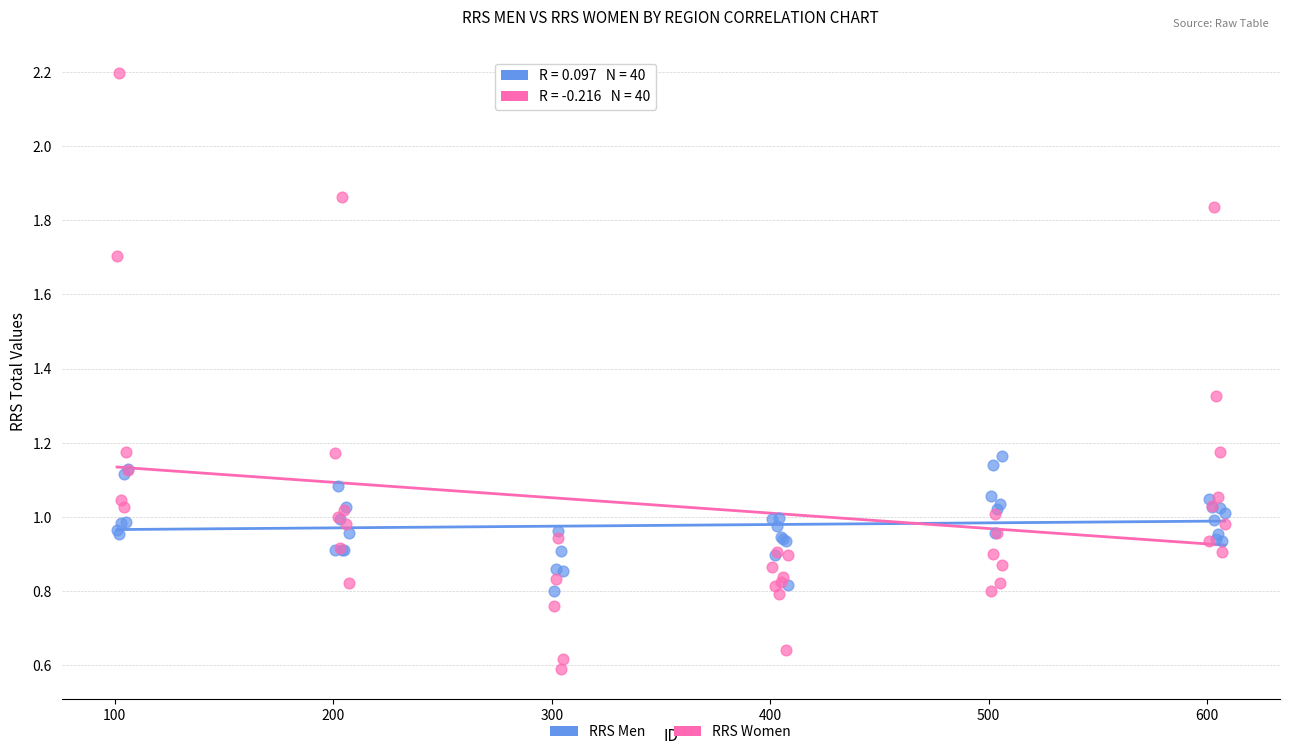

What is the X range (max minus min) for the scatter plot?

507.0